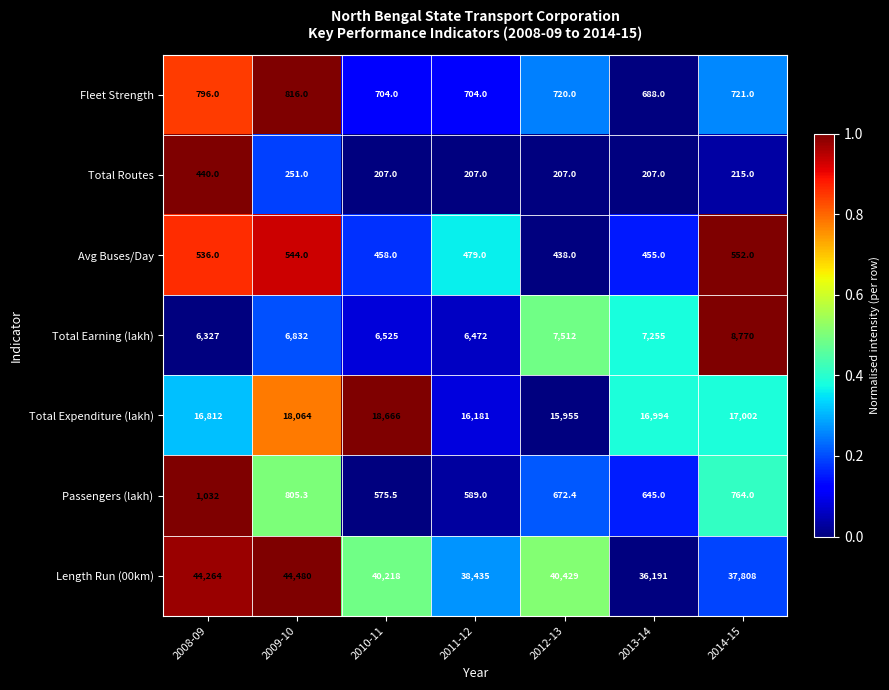

Which series has the largest total across all categories?

Length Run (00km)